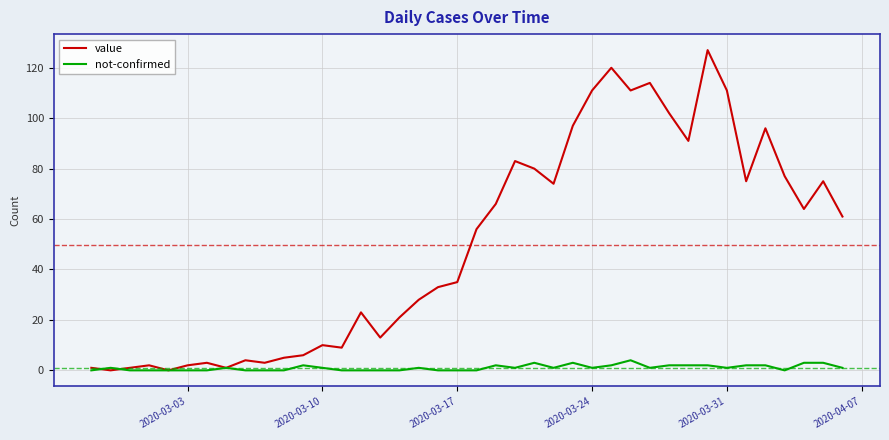

What is the greatest value displayed?

127